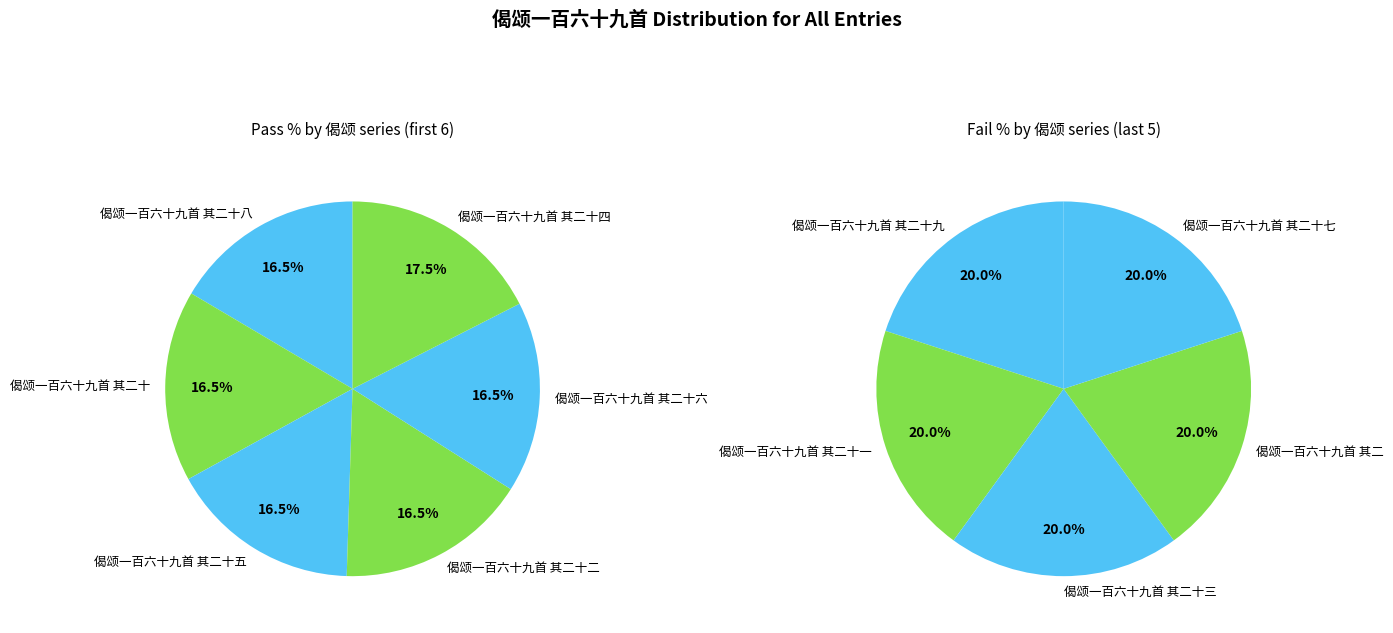

Does 偈颂一百六十九首 其二十九 represent more than half of the total?

No